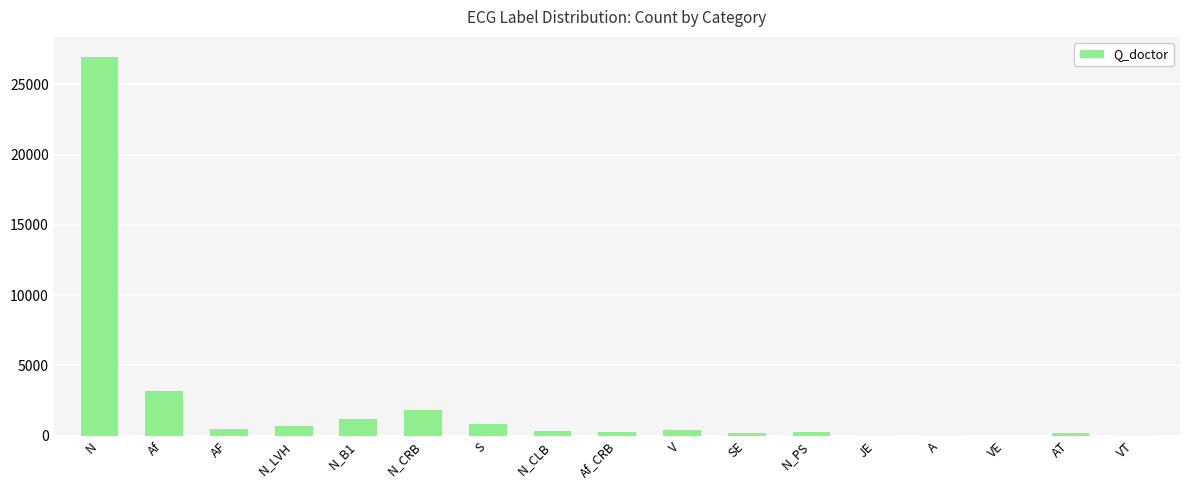

Which has a higher value, JE or N?

N